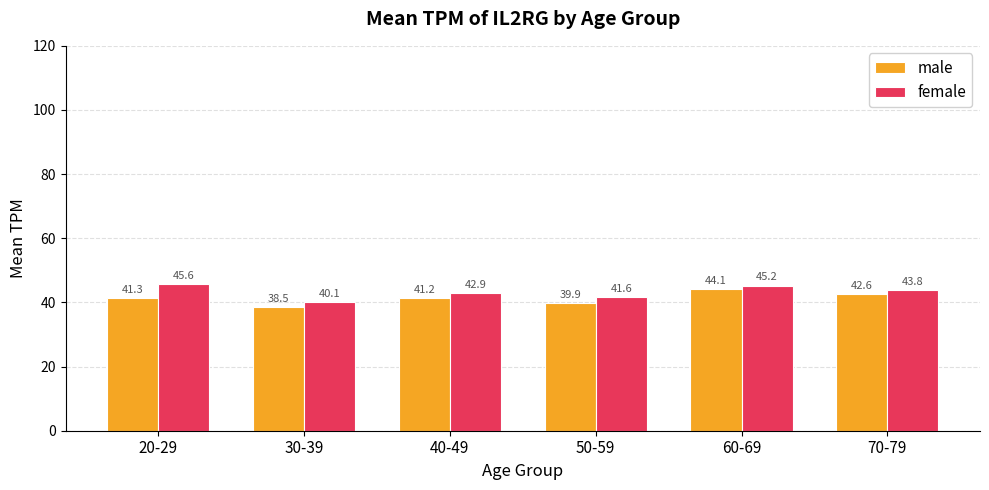

How many bars are there in each group?

2